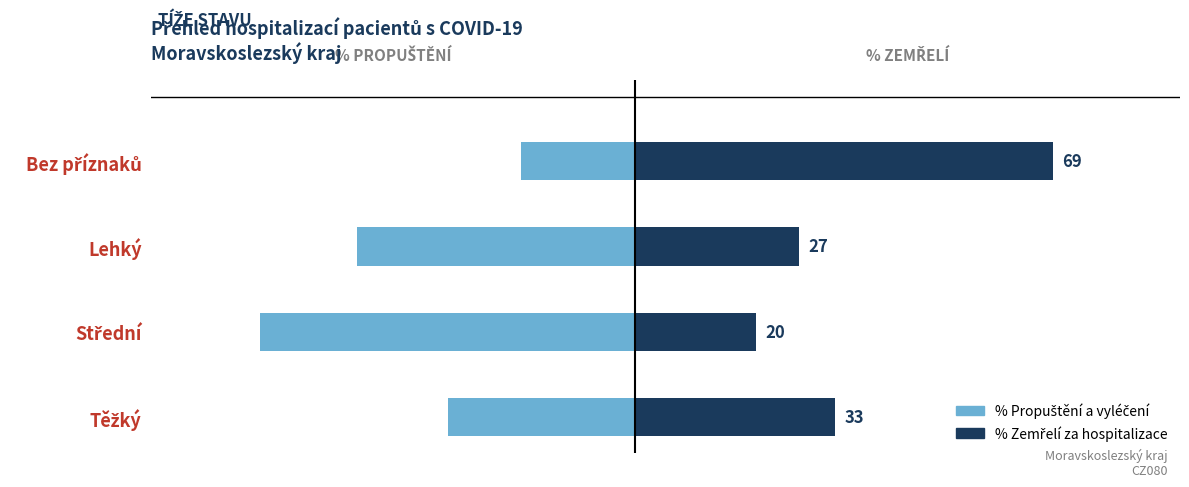

What is the average value of the % Zemřelí za hospitalizace series?

37